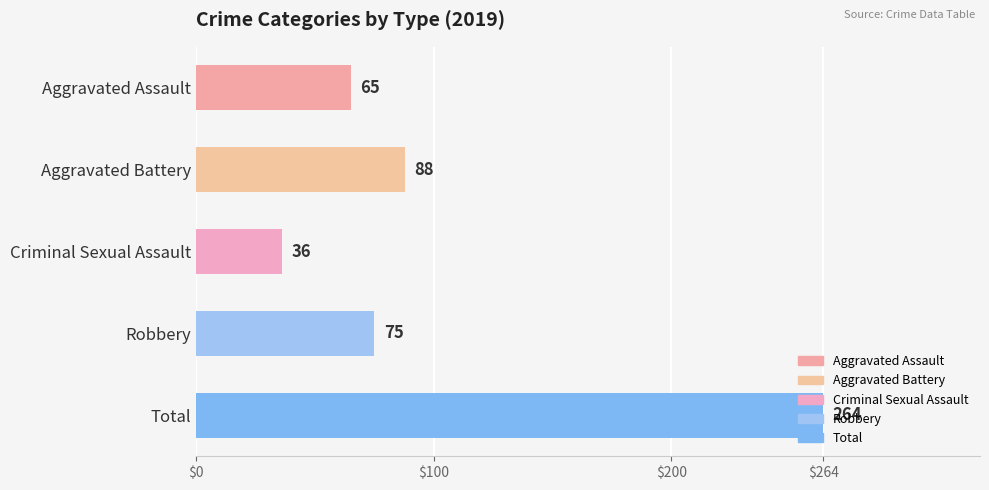

The chart shows a value of 33 at Aggravated Battery. True or false?

False